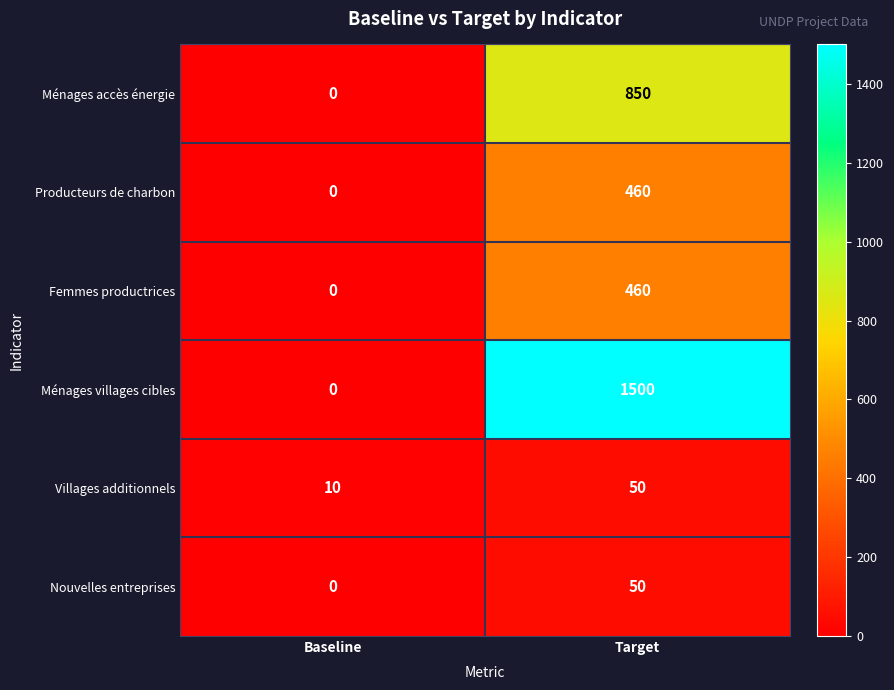

What is the maximum value shown in the chart?

1500